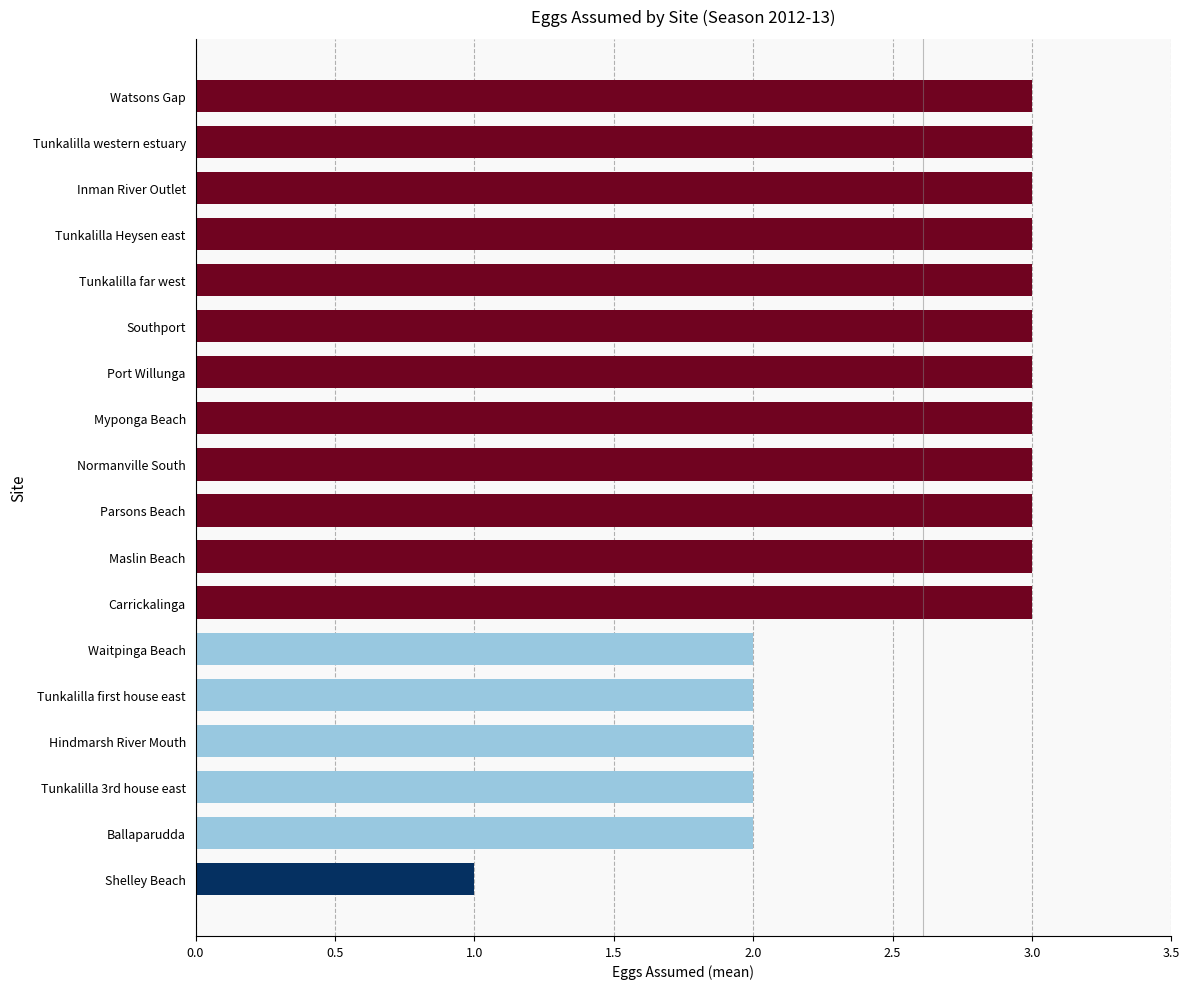

What is the change in value from Ballaparudda to Tunkalilla Heysen east?

+1